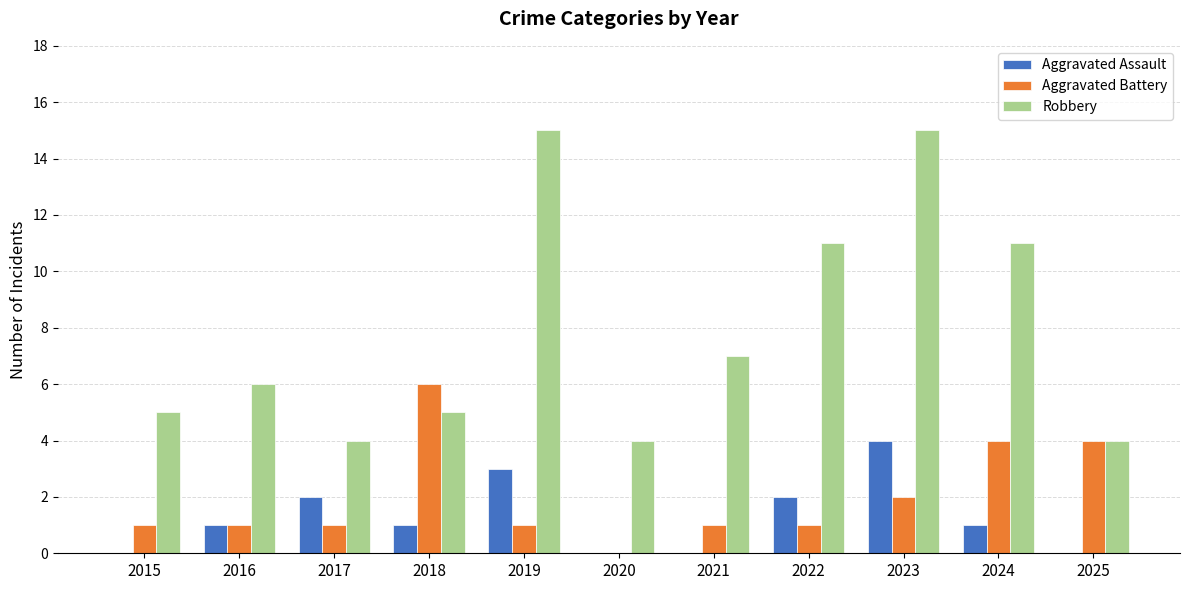

What is the total value across all series at 2021?

8